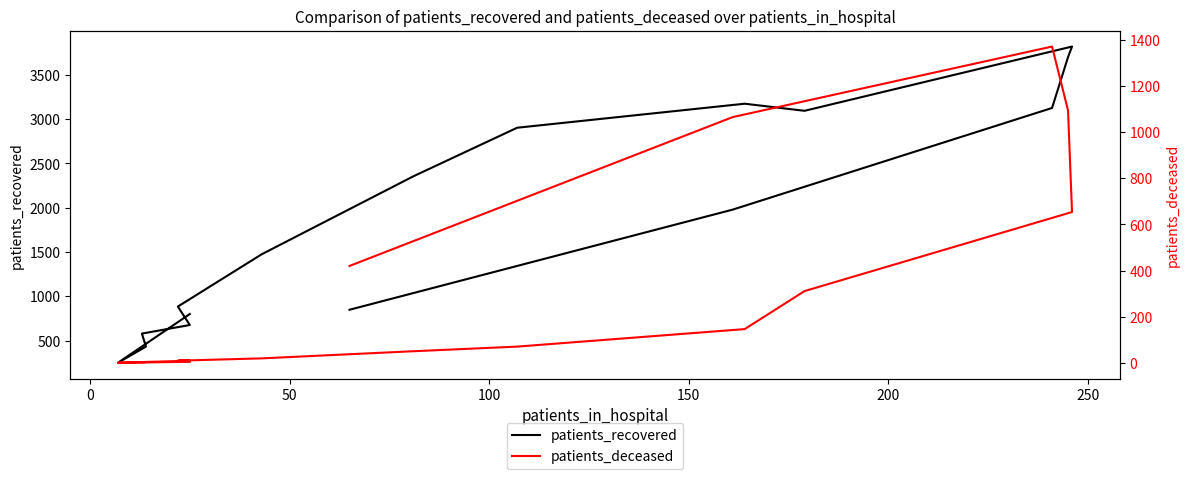

Which series has the largest range (max minus min)?

patients_recovered